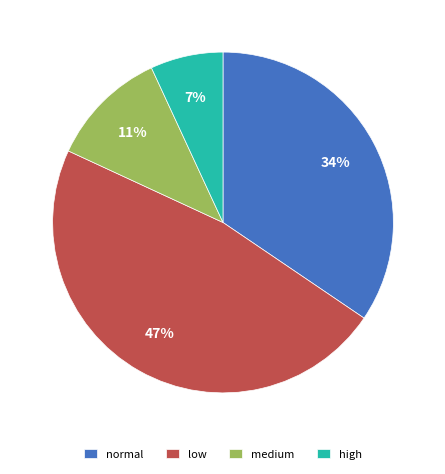

Do normal and low together represent more than half of the pie?

Yes